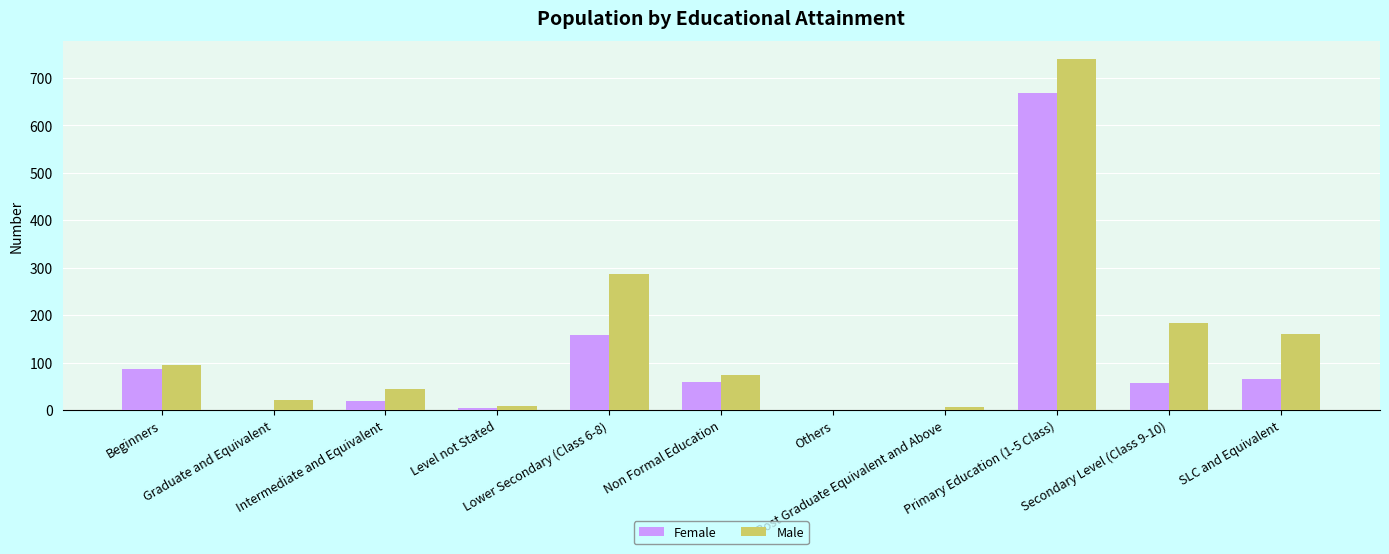

How many series are shown in this chart?

2